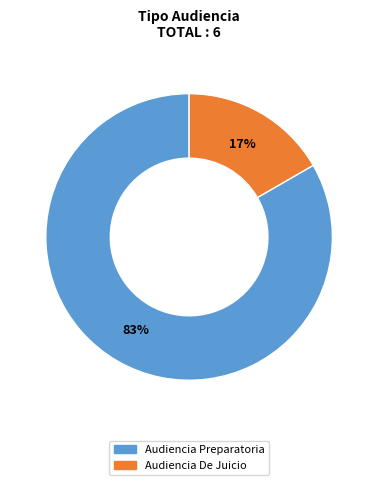

What percentage is the Audiencia De Juicio slice, to the nearest percent?

17%